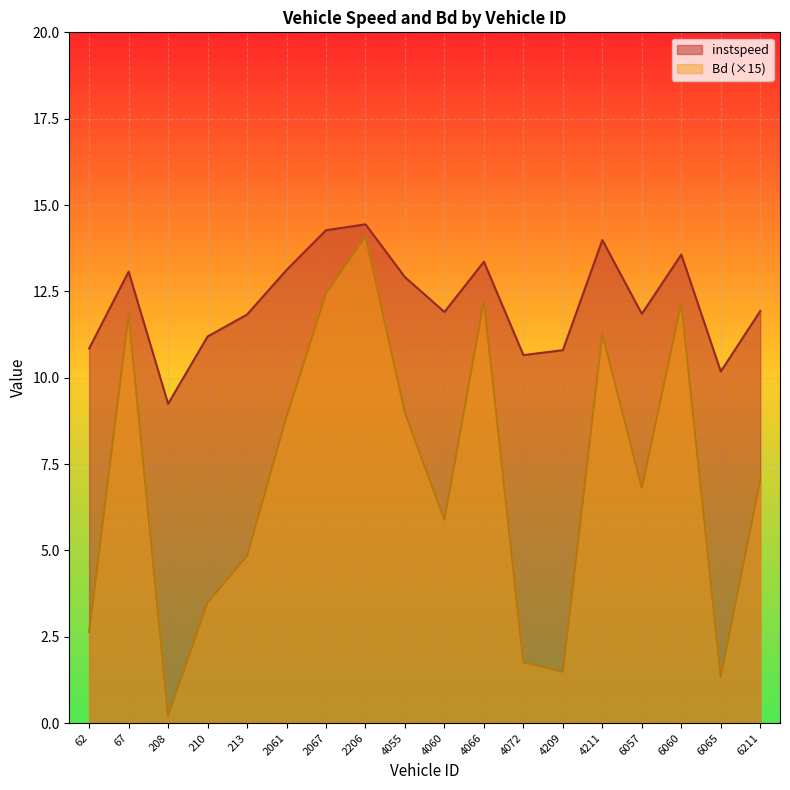

At which label is instspeed closest to 11?

62.0